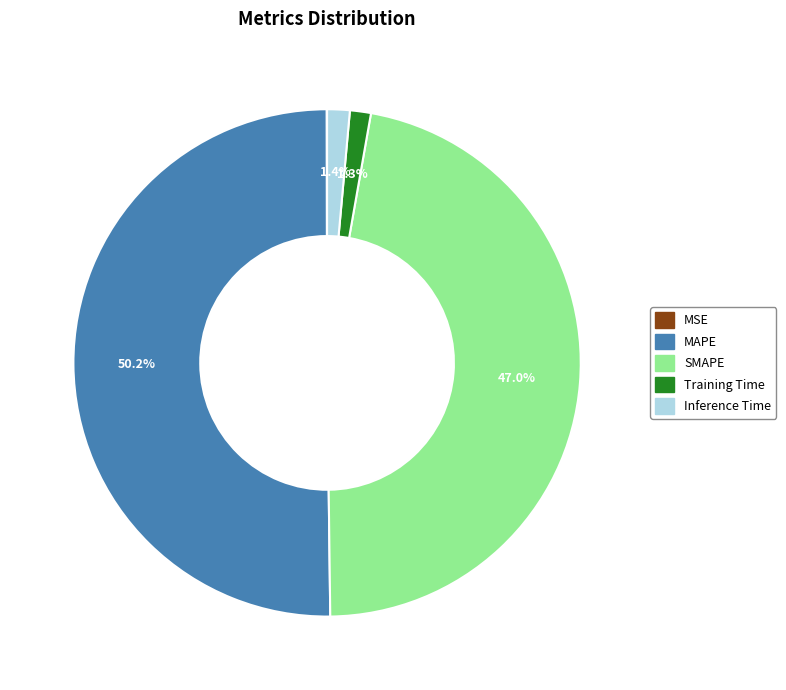

Approximately how many times larger is the value at MAPE compared to SMAPE?

1.1